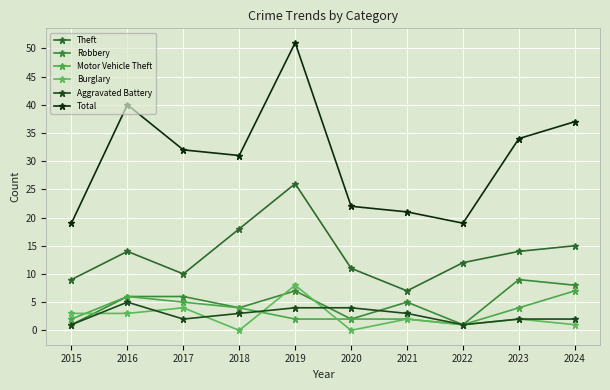

Reading left to right, list all the values displayed in this chart.

Theft: 2015=9	2016=14	2017=10	2018=18	2019=26	2020=11	2021=7	2022=12	2023=14	2024=15
Robbery: 2015=1	2016=6	2017=6	2018=4	2019=7	2020=2	2021=5	2022=1	2023=9	2024=8
Motor Vehicle Theft: 2015=2	2016=6	2017=5	2018=4	2019=2	2020=2	2021=2	2022=1	2023=4	2024=7
Burglary: 2015=3	2016=3	2017=4	2018=0	2019=8	2020=0	2021=2	2022=1	2023=2	2024=1
Aggravated Battery: 2015=1	2016=5	2017=2	2018=3	2019=4	2020=4	2021=3	2022=1	2023=2	2024=2
Total: 2015=19	2016=40	2017=32	2018=31	2019=51	2020=22	2021=21	2022=19	2023=34	2024=37